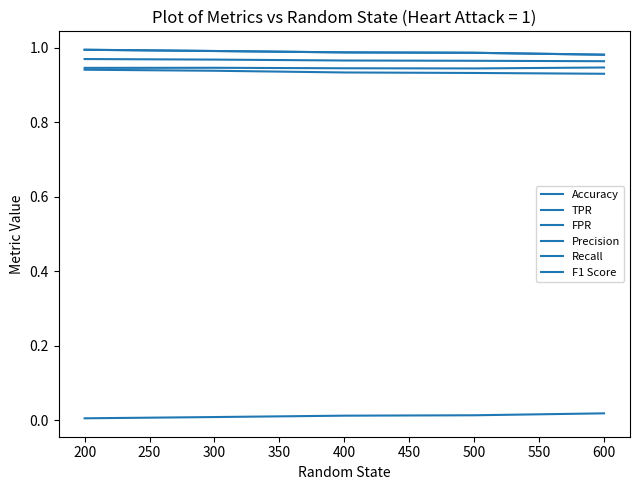

List the series in order of their peak value, lowest first.

FPR, Accuracy, Precision, F1 Score, TPR, Recall